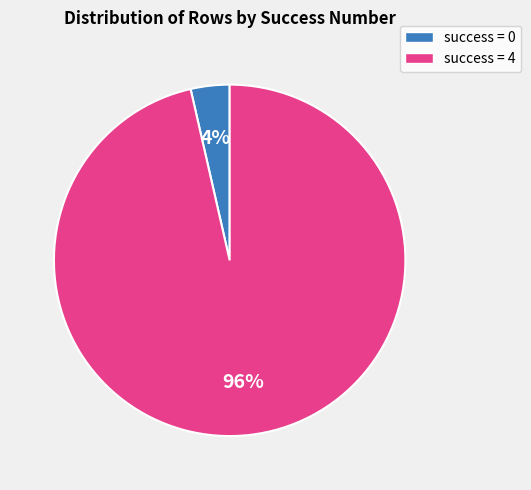

To the nearest percent, what is the average slice percentage?

50%